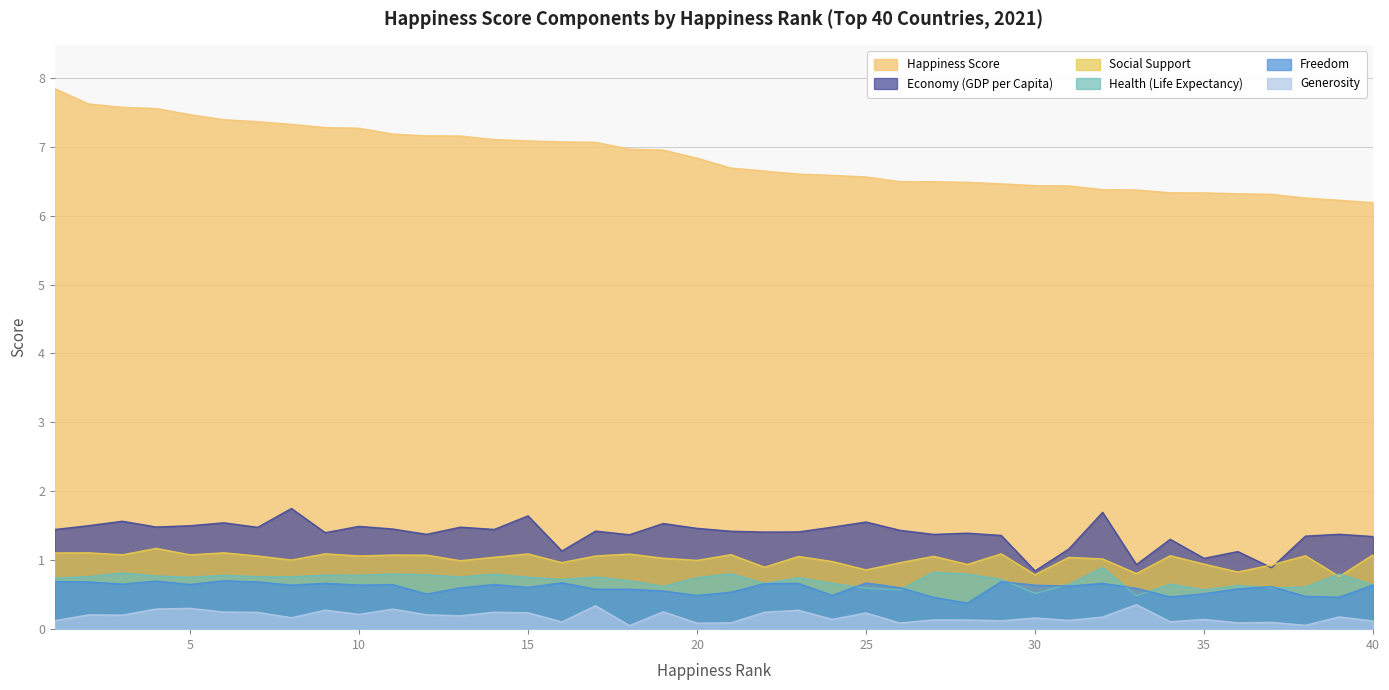

Rank the series at 28 from lowest to highest value.

Generosity, Freedom, Health (Life Expectancy), Social Support, Economy (GDP per Capita), Happiness Score